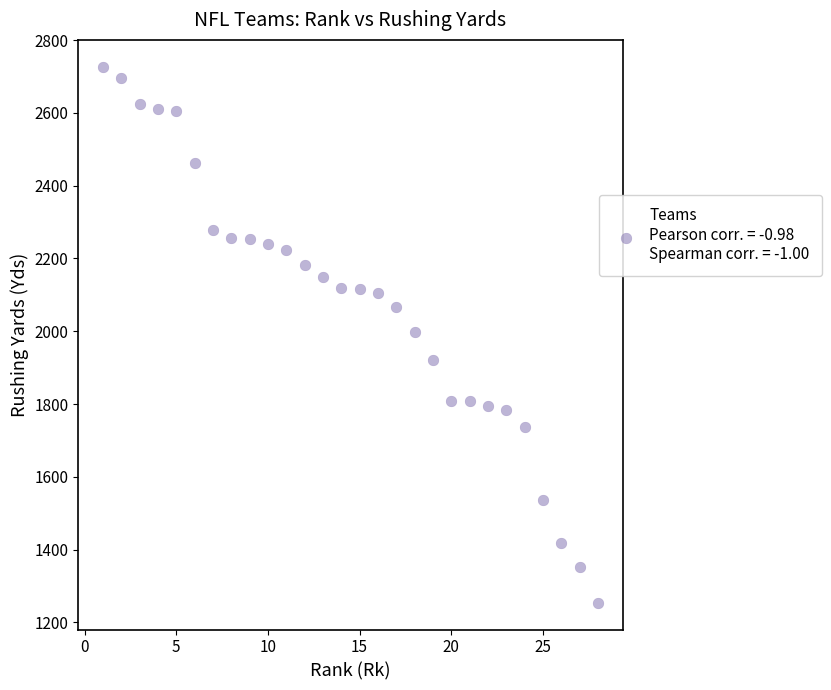

What is the range of Y values (max minus min)?

1473